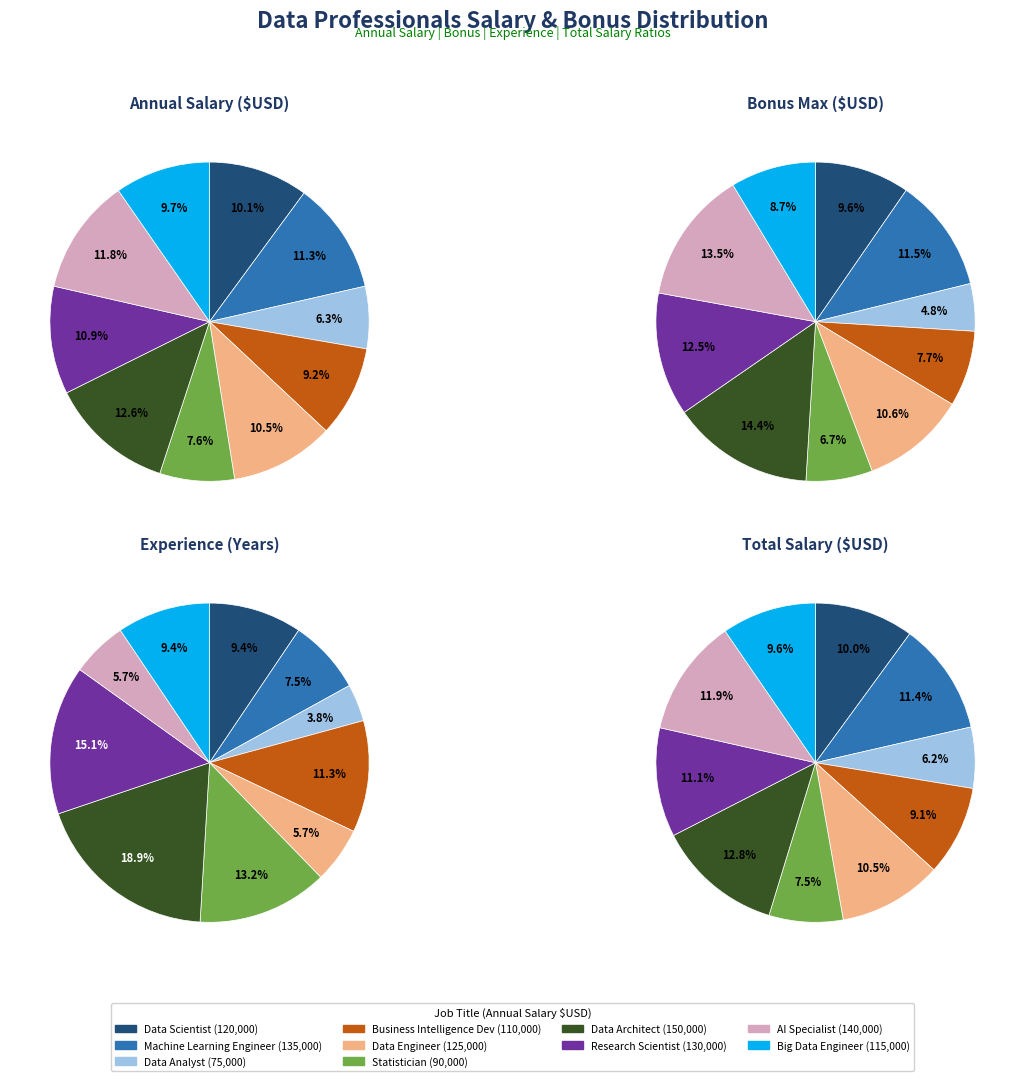

Approximately how many times larger is the value at Data Scientist compared to Data Analyst?

1.6